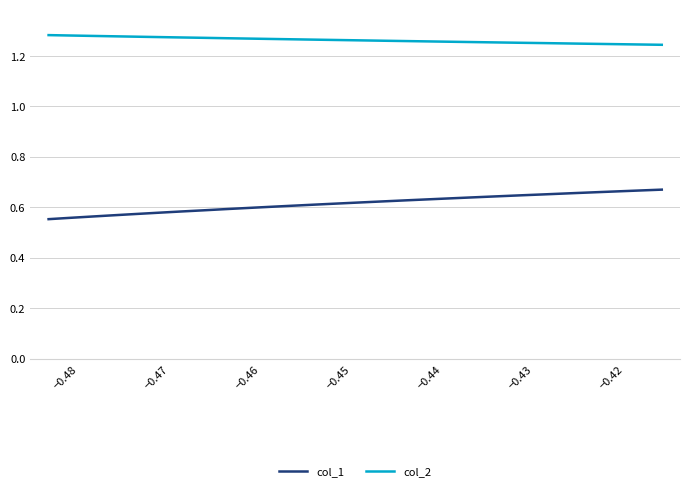

List the series in order of their peak value, lowest first.

col_1, col_2